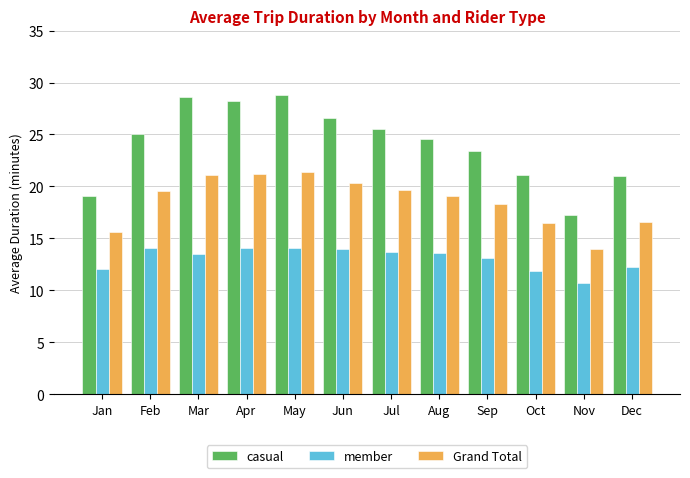

The value of casual at Jan is 12.3. True or false?

False